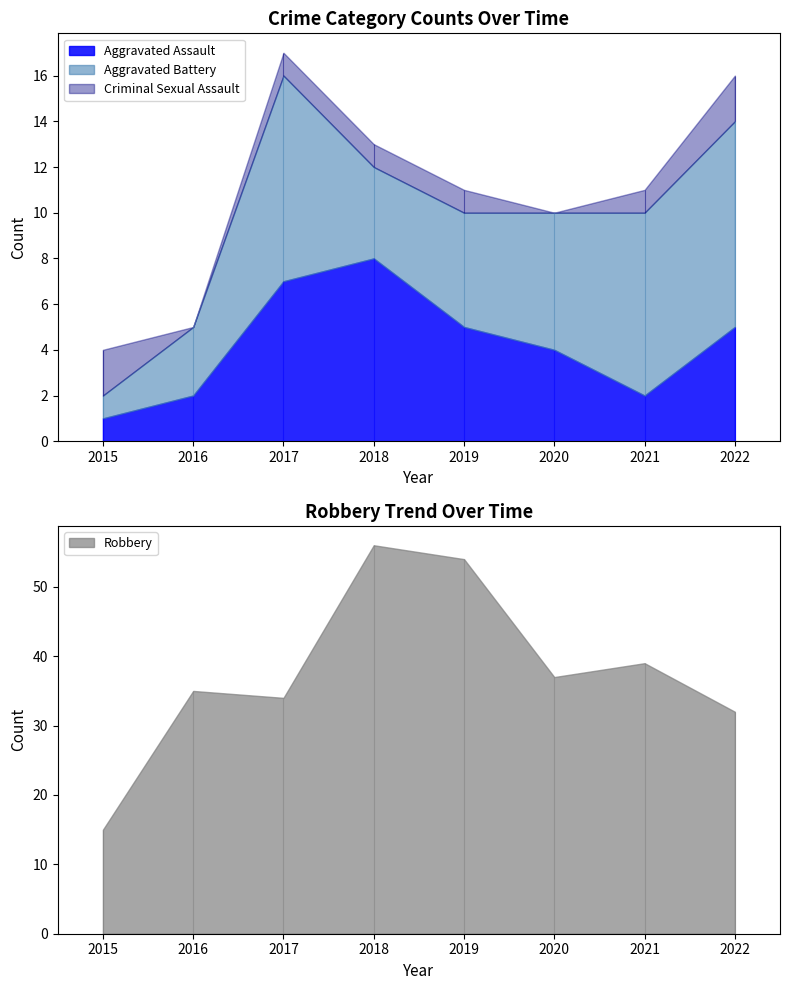

True or false: Criminal Sexual Assault has more than 1 points higher than both neighbors.

False